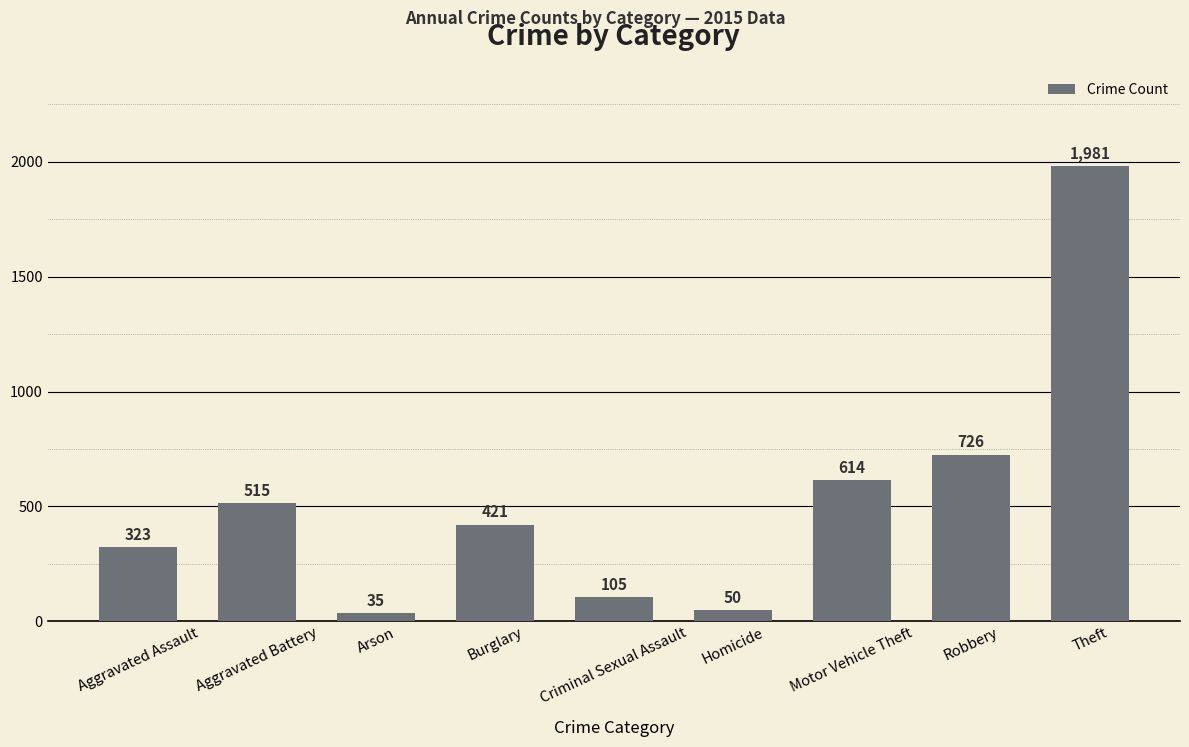

True or false: the data shows 50 at Homicide.

True